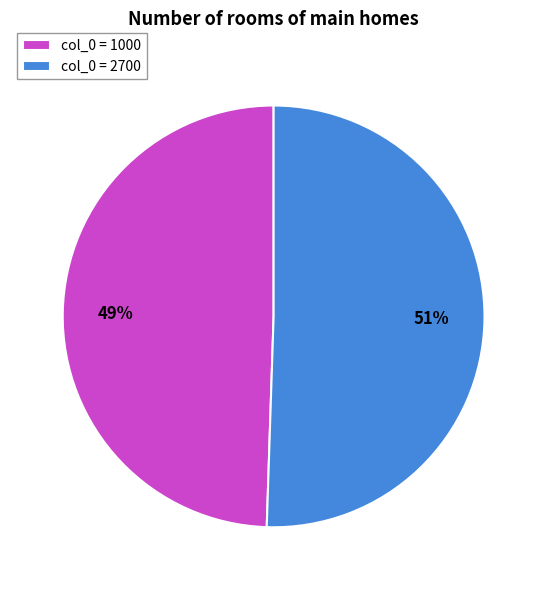

To the nearest percent, what is the combined percentage of col_0 = 2700 and col_0 = 1000?

100%